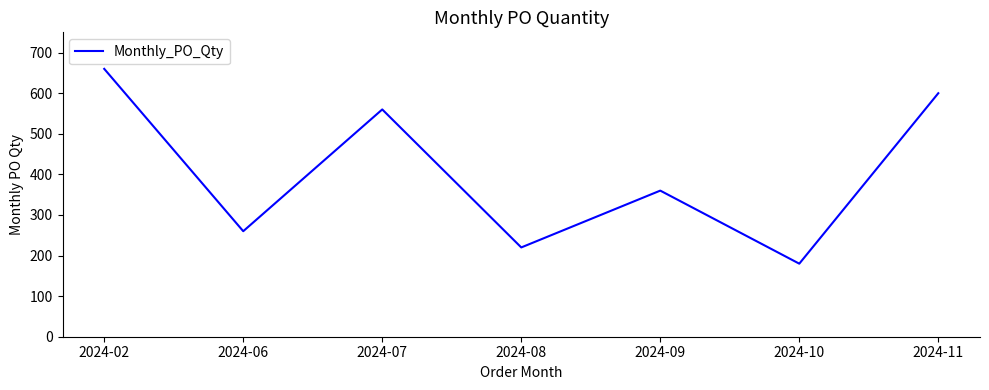

Rank the categories by value from highest to lowest.

2024-02, 2024-11, 2024-07, 2024-09, 2024-06, 2024-08, 2024-10